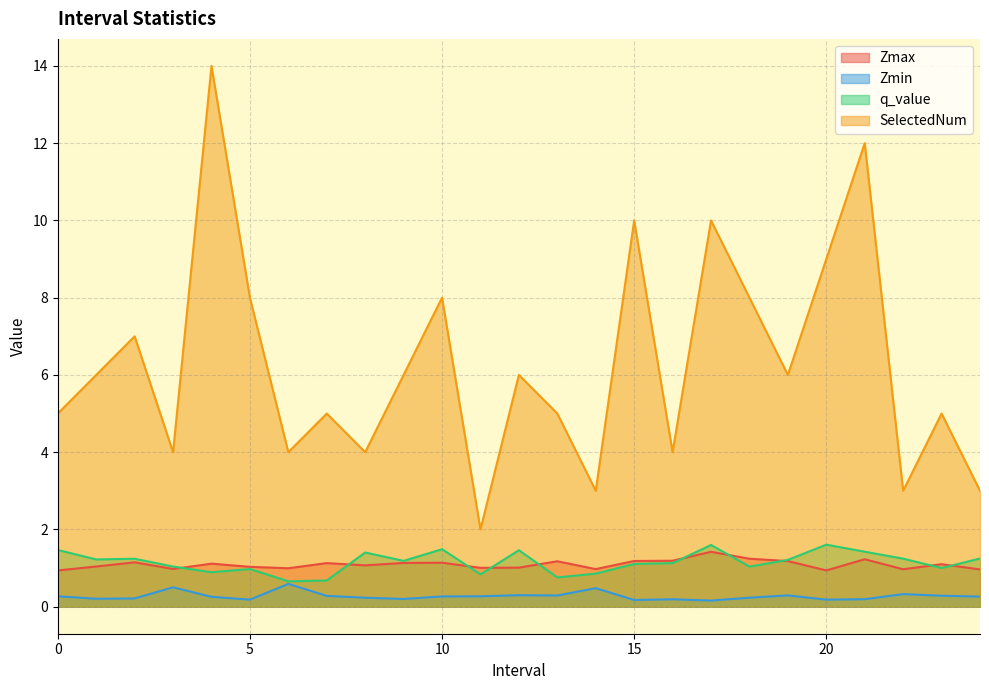

What is the difference between the maximum and minimum values in the Zmin series?

0.4